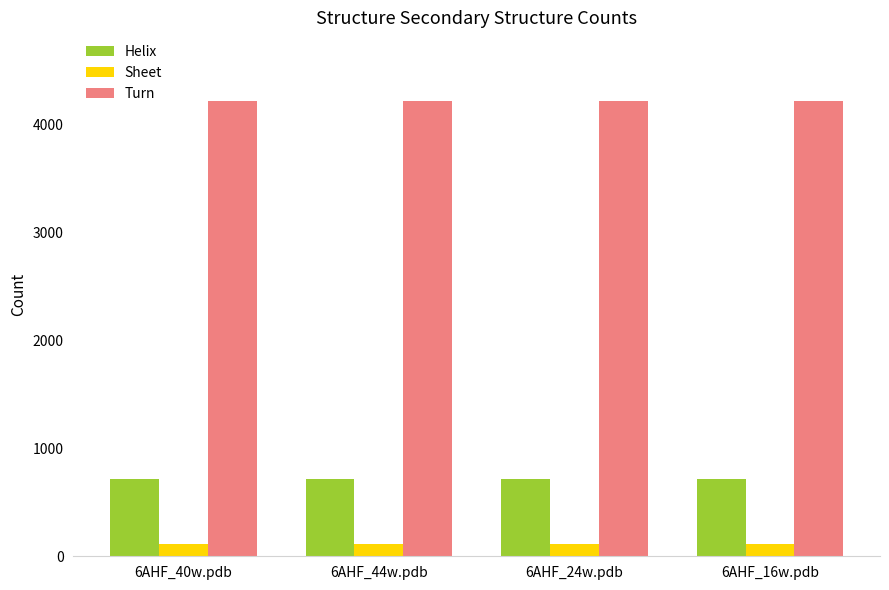

What is the lowest value of the Turn series?

4224